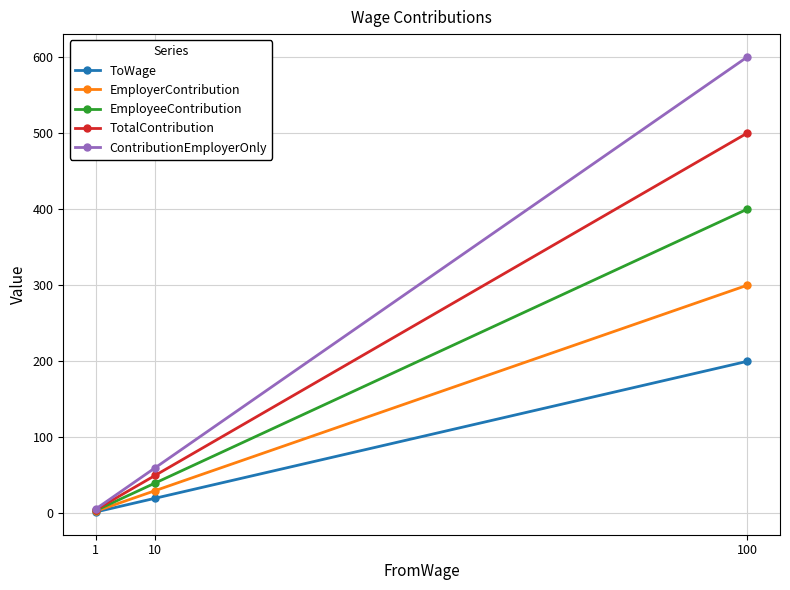

Reading right to left, what are all the values shown in this chart?

ToWage: 100=200	10=20	1=2
EmployerContribution: 100=300	10=30	1=3
EmployeeContribution: 100=400	10=40	1=4
TotalContribution: 100=500	10=50	1=5
ContributionEmployerOnly: 100=600	10=60	1=6